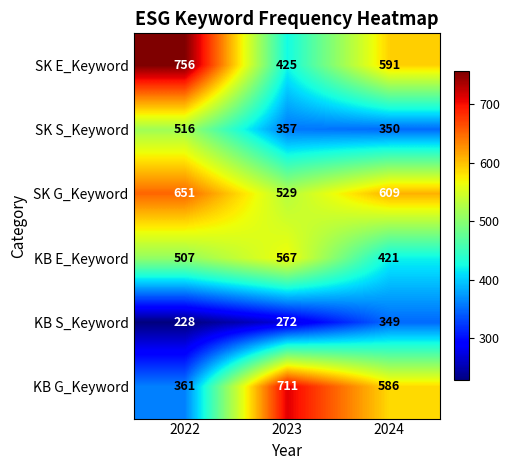

Count the KB E_Keyword values in the range 421 to 567.

3